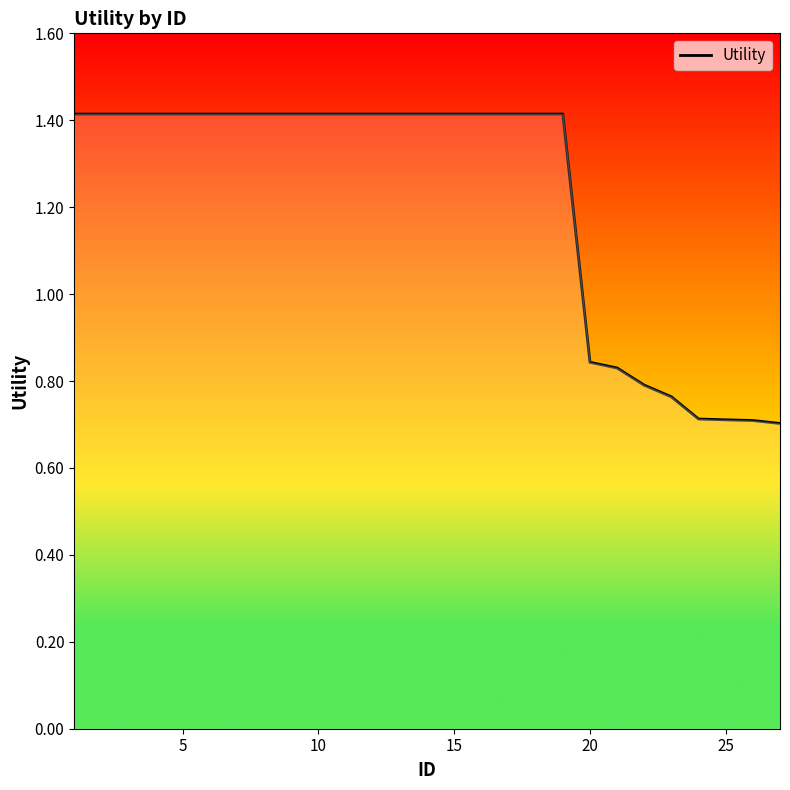

What is the average value?

1.2